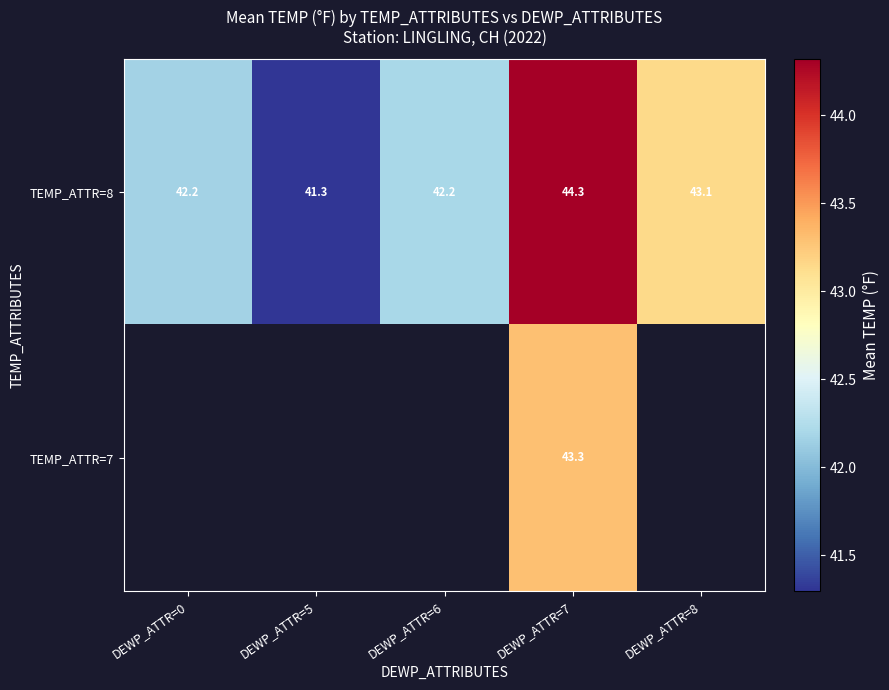

Which has a higher value, DEWP_ATTR=6 or DEWP_ATTR=8?

DEWP_ATTR=8